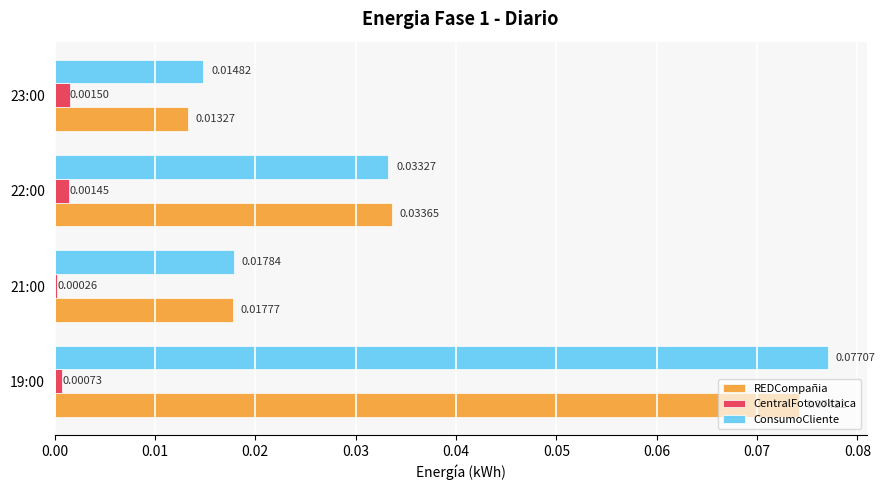

At which category is the sum across all series the highest?

19:00